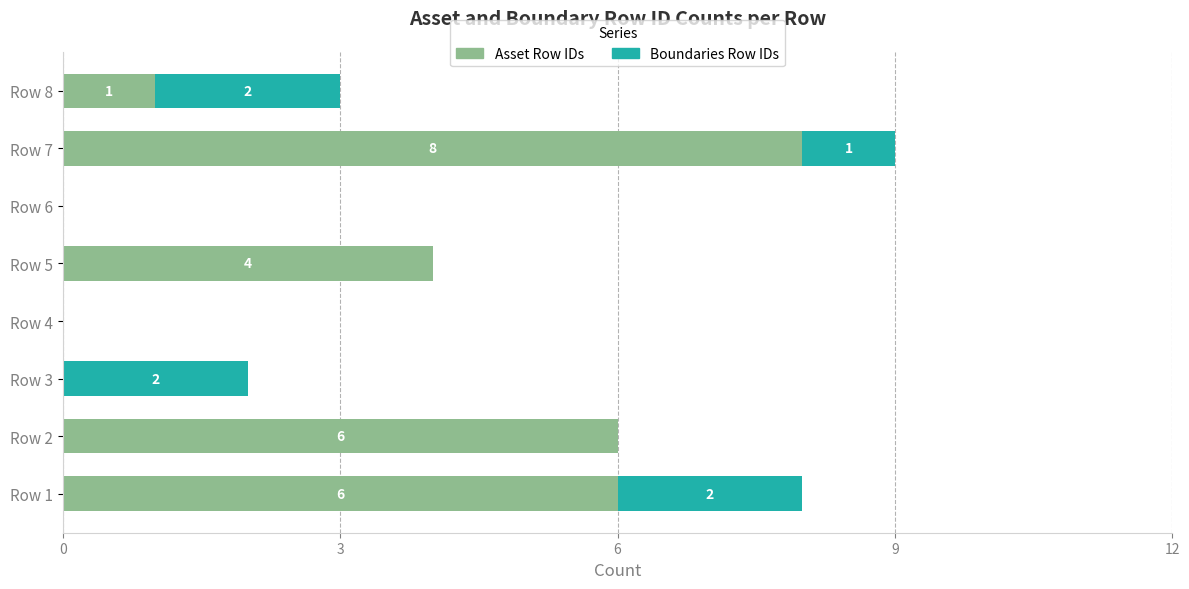

What value does the Asset Row IDs series have at Row 5?

4